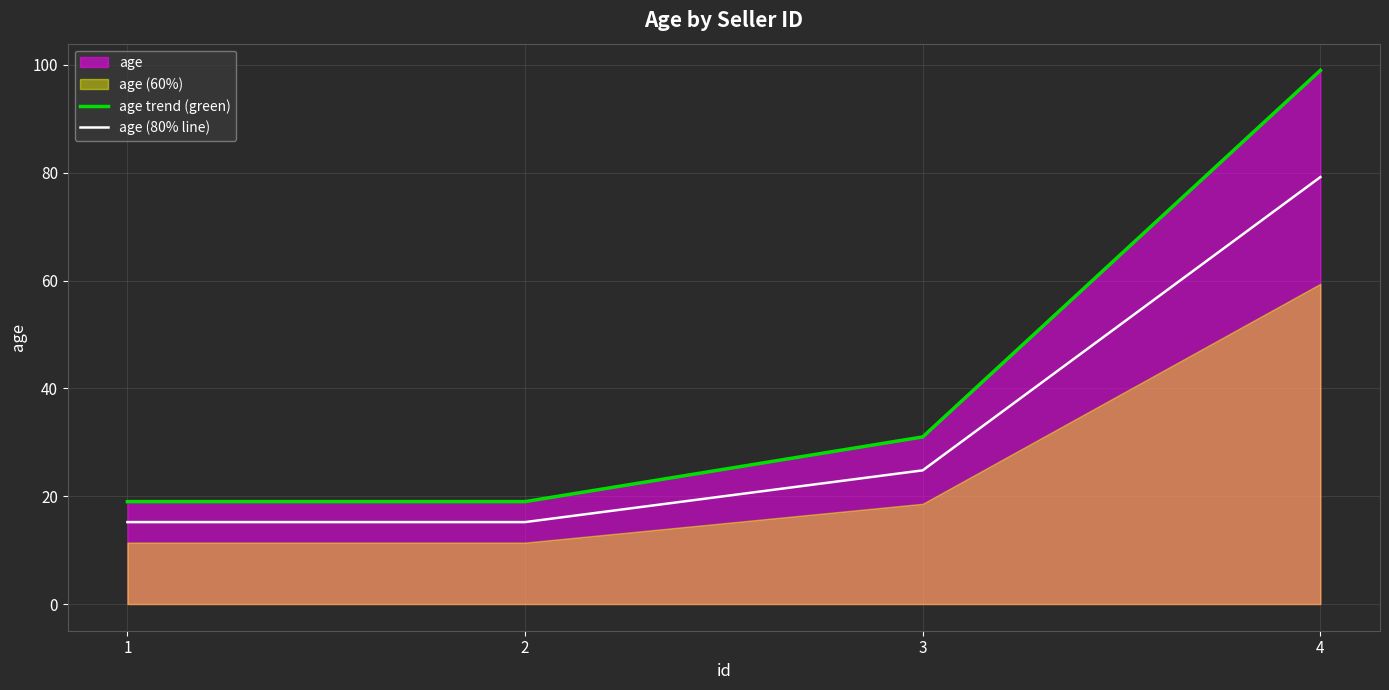

What is the value of the age trend (green) point at the 3rd from the left?

31.0